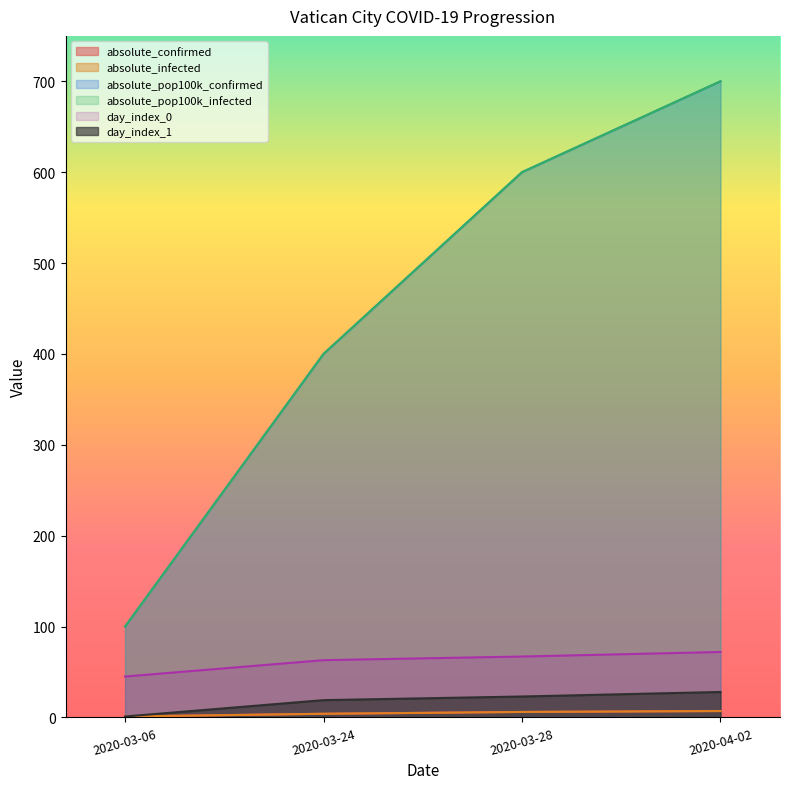

What is the difference between the day_index_0 values at 2020-03-06 and 2020-04-02?

27